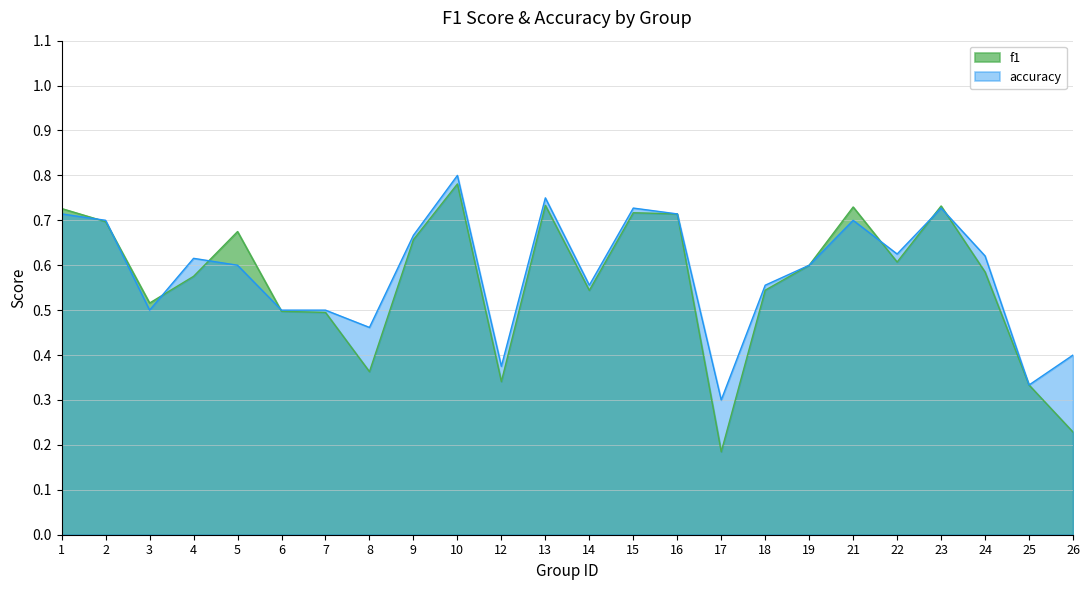

Reading right to left, what are all the values shown in this chart?

f1: 26=0.2	25=0.3	24=0.6	23=0.7	22=0.6	21=0.7	19=0.6	18=0.5	17=0.2	16=0.7	15=0.7	14=0.5	13=0.7	12=0.3	10=0.8	9=0.7	8=0.4	7=0.5	6=0.5	5=0.7	4=0.6	3=0.5	2=0.7	1=0.7
accuracy: 26=0.4	25=0.3	24=0.6	23=0.7	22=0.6	21=0.7	19=0.6	18=0.6	17=0.3	16=0.7	15=0.7	14=0.6	13=0.8	12=0.4	10=0.8	9=0.7	8=0.5	7=0.5	6=0.5	5=0.6	4=0.6	3=0.5	2=0.7	1=0.7